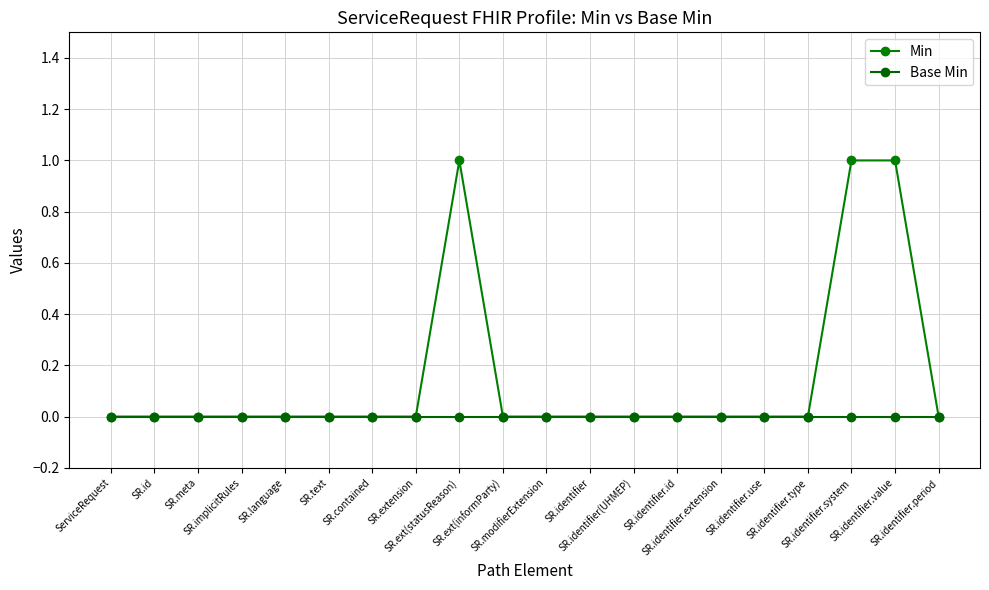

What is the label of the 10th point from the right?

SR.modifierExtension